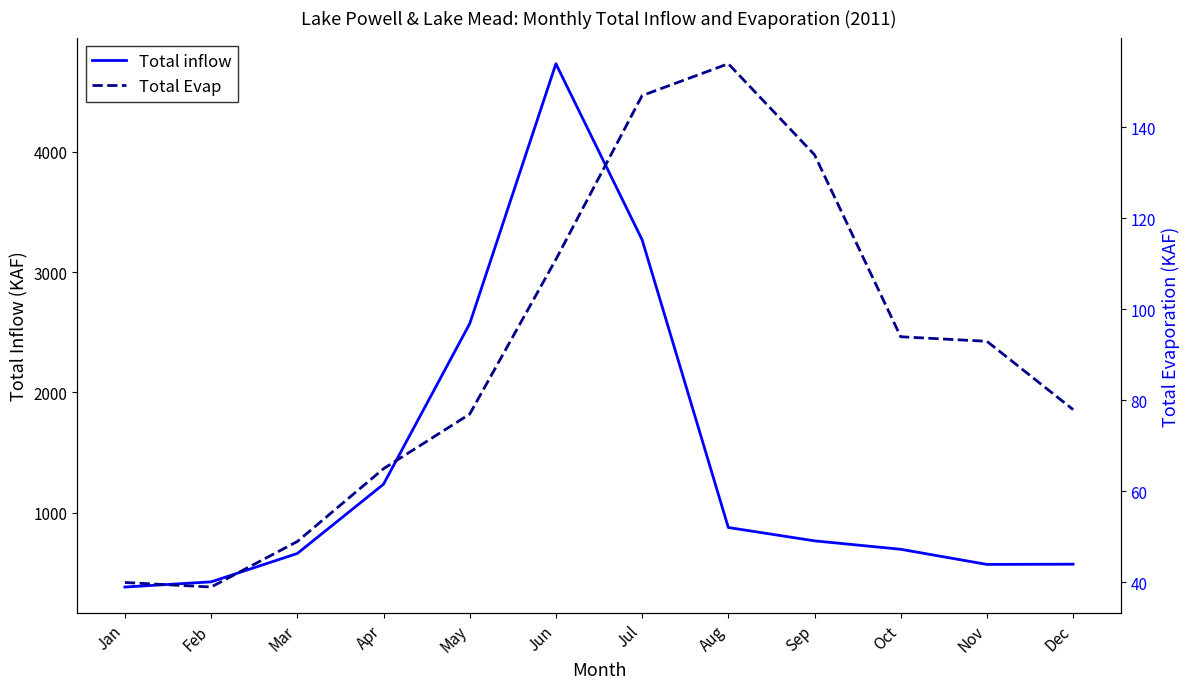

What is the lowest value of the Total Evap series?

39